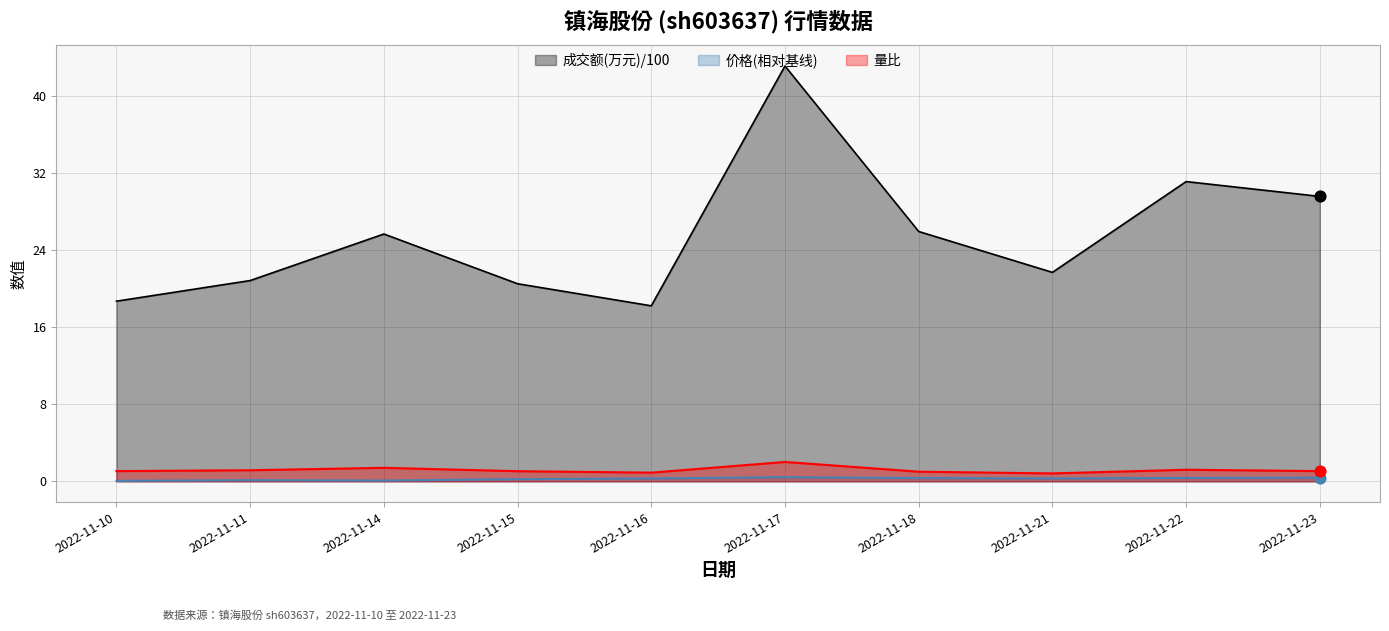

Which series contains the lowest Y value?

价格